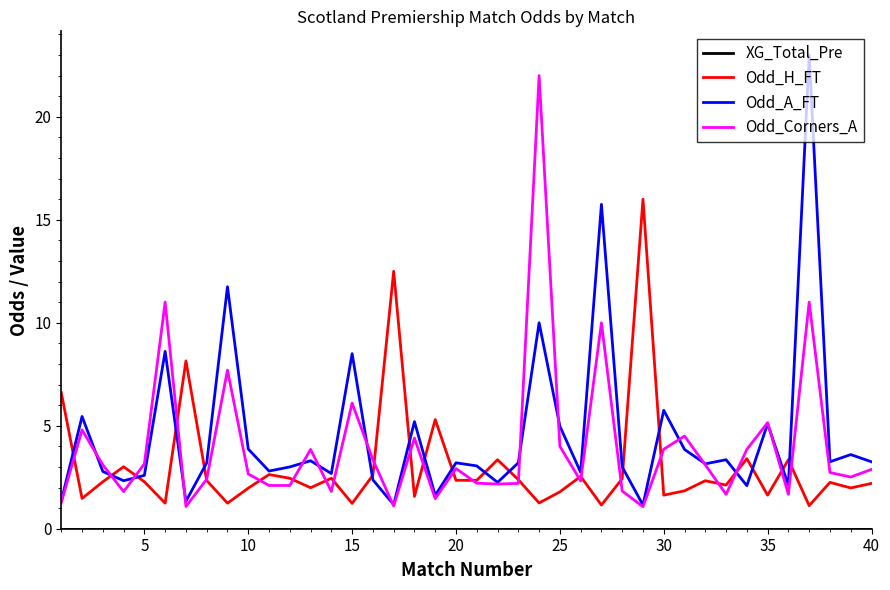

What is the highest value of the Odd_H_FT series?

16.0